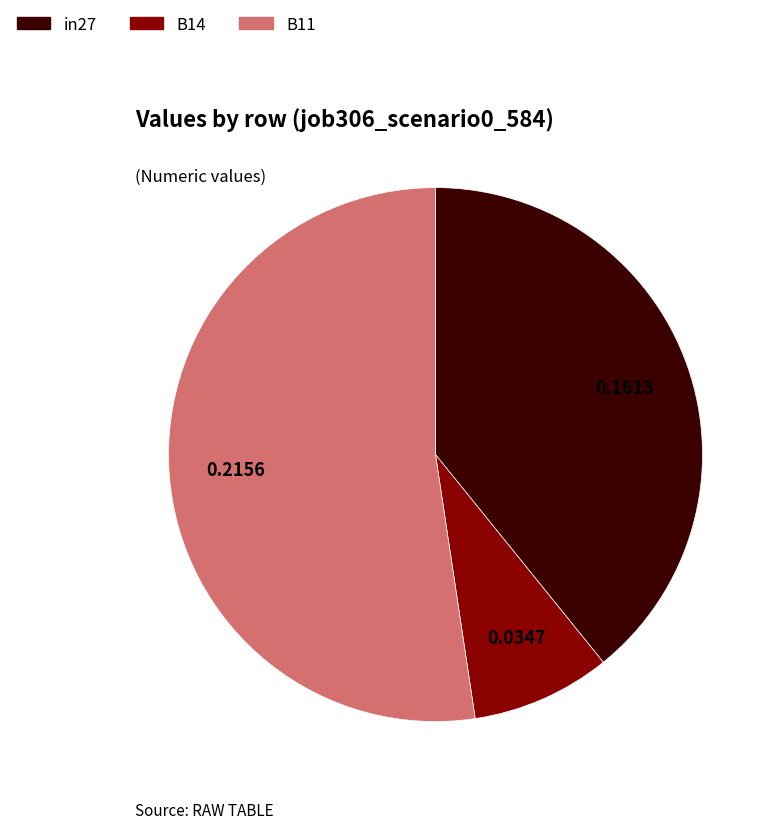

Is it true that in27 is 39% of the pie?

True